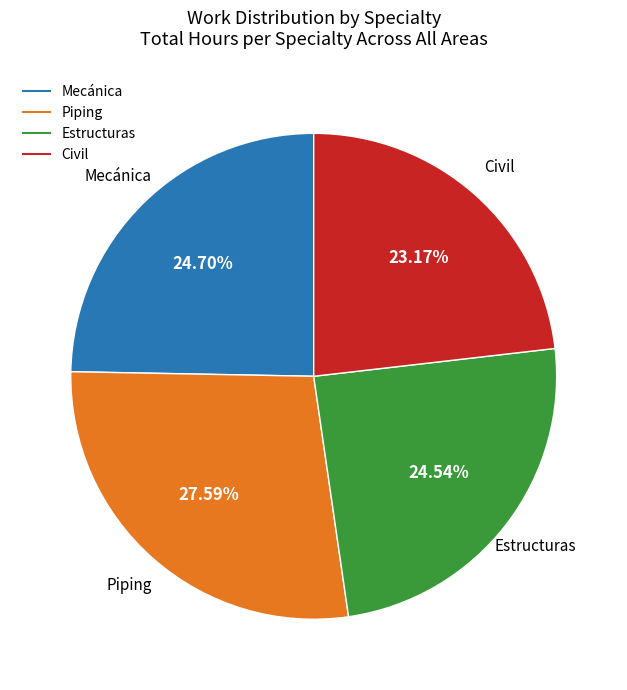

Is there any slice that represents more than half of the pie?

No